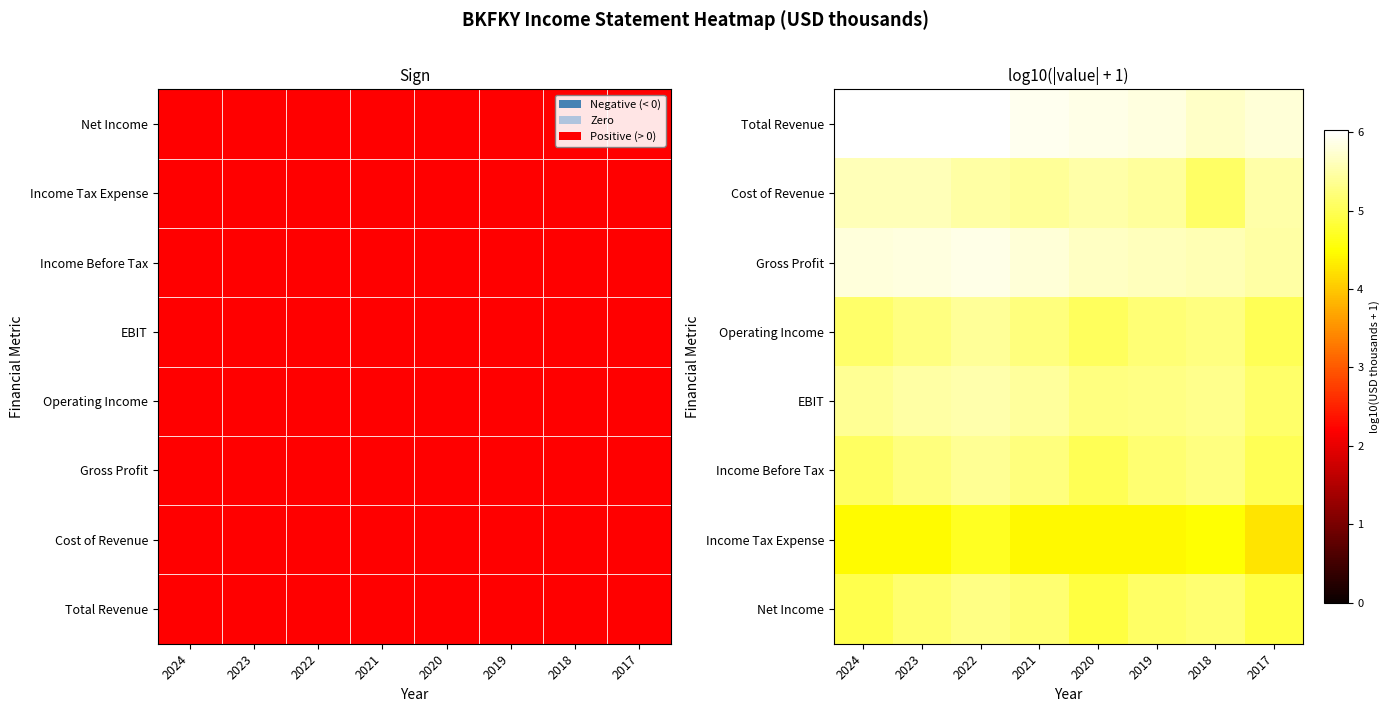

Which series has the largest total across all categories?

Total Revenue